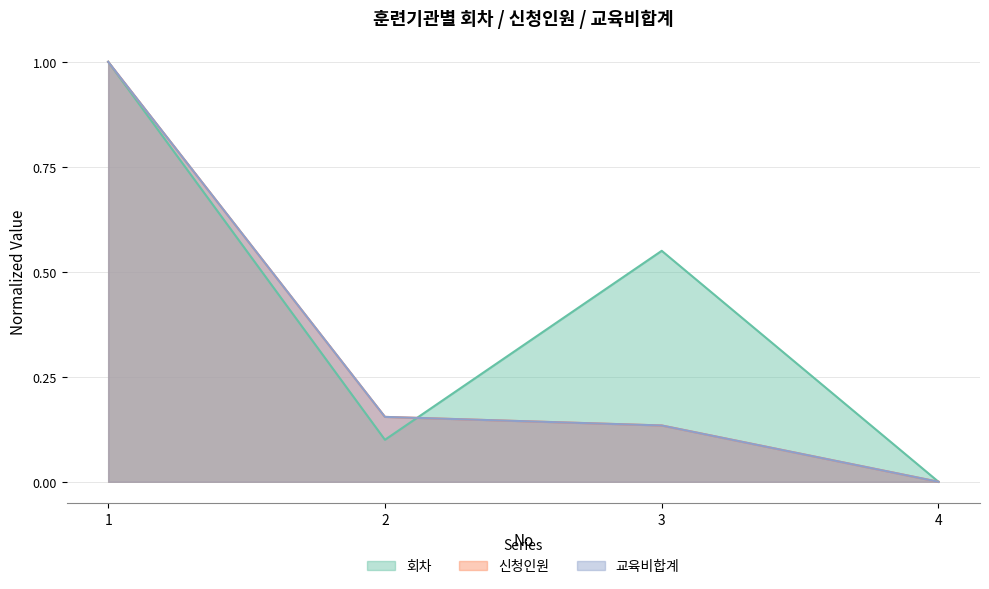

How many values in 회차 are above zero?

3